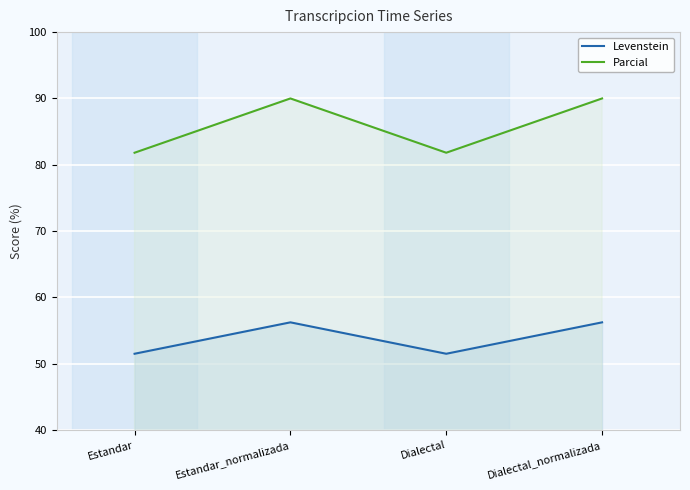

How many distinct data groups are displayed?

2